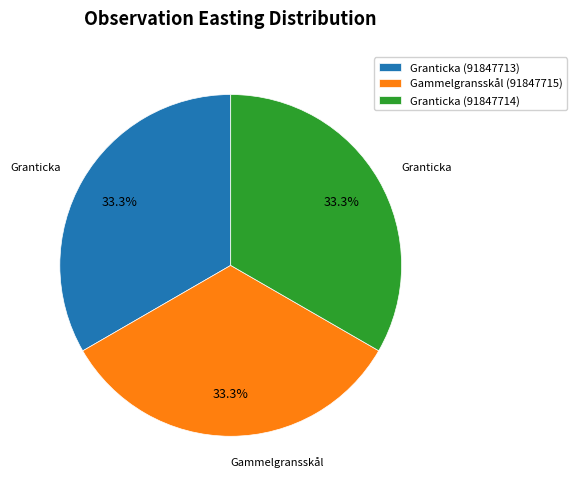

What percentage is the Granticka (91847714) slice, to the nearest percent?

33%